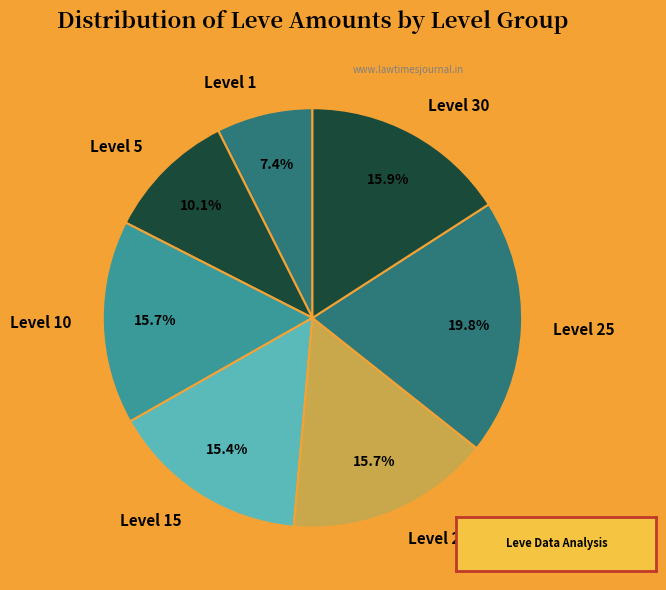

To the nearest percent, what is the combined percentage of Level 10 and Level 25?

36%